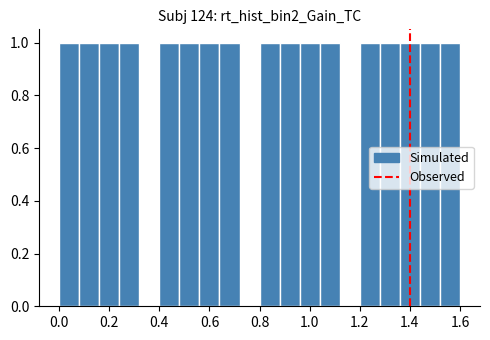

Reading left to right, list every bar in this chart as the range it spans on the x-axis followed by its height. The values are not printed on the chart, so give them approximately, as read against the axis.

0.00 to 0.08: 1
0.08 to 0.16: 1
0.16 to 0.24: 1
0.24 to 0.32: 1
0.32 to 0.40: 0
0.40 to 0.48: 1
0.48 to 0.56: 1
0.56 to 0.64: 1
0.64 to 0.72: 1
0.72 to 0.80: 0
0.80 to 0.88: 1
0.88 to 0.96: 1
0.96 to 1.04: 1
1.04 to 1.12: 1
1.12 to 1.20: 0
1.20 to 1.28: 1
1.28 to 1.36: 1
1.36 to 1.44: 1
1.44 to 1.52: 1
1.52 to 1.60: 1